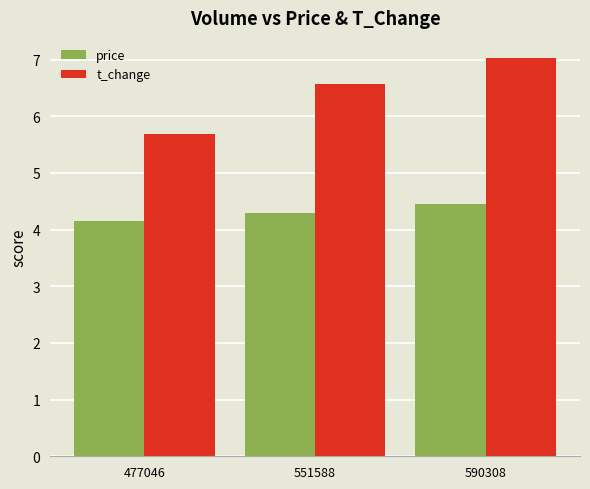

Read the price value at 590308.

4.5